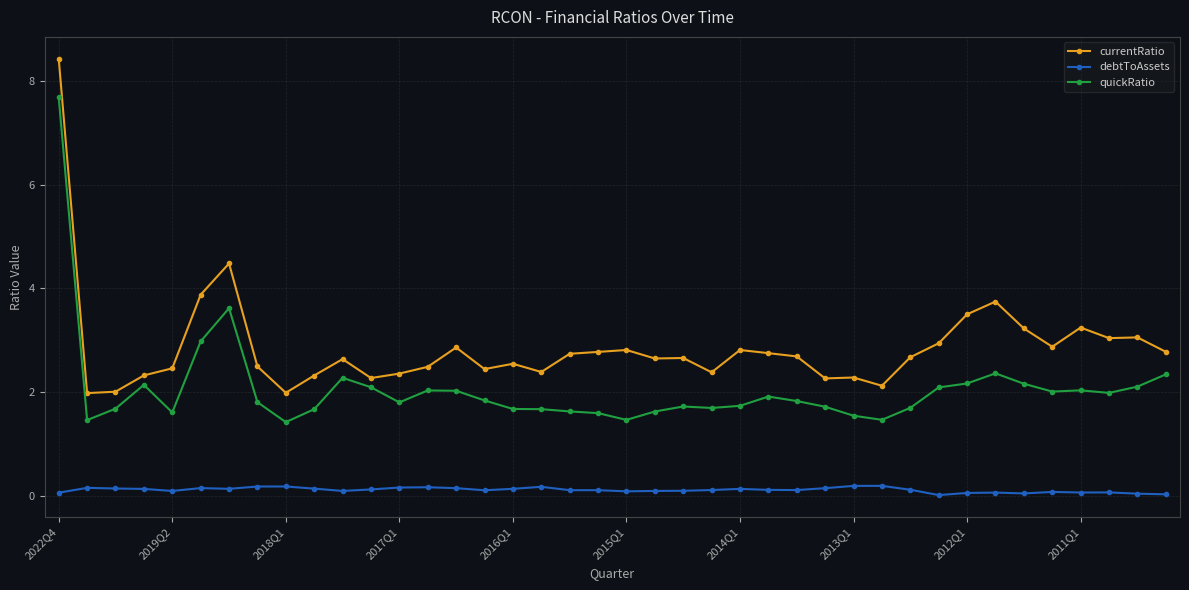

Which series has the widest spread of values?

currentRatio